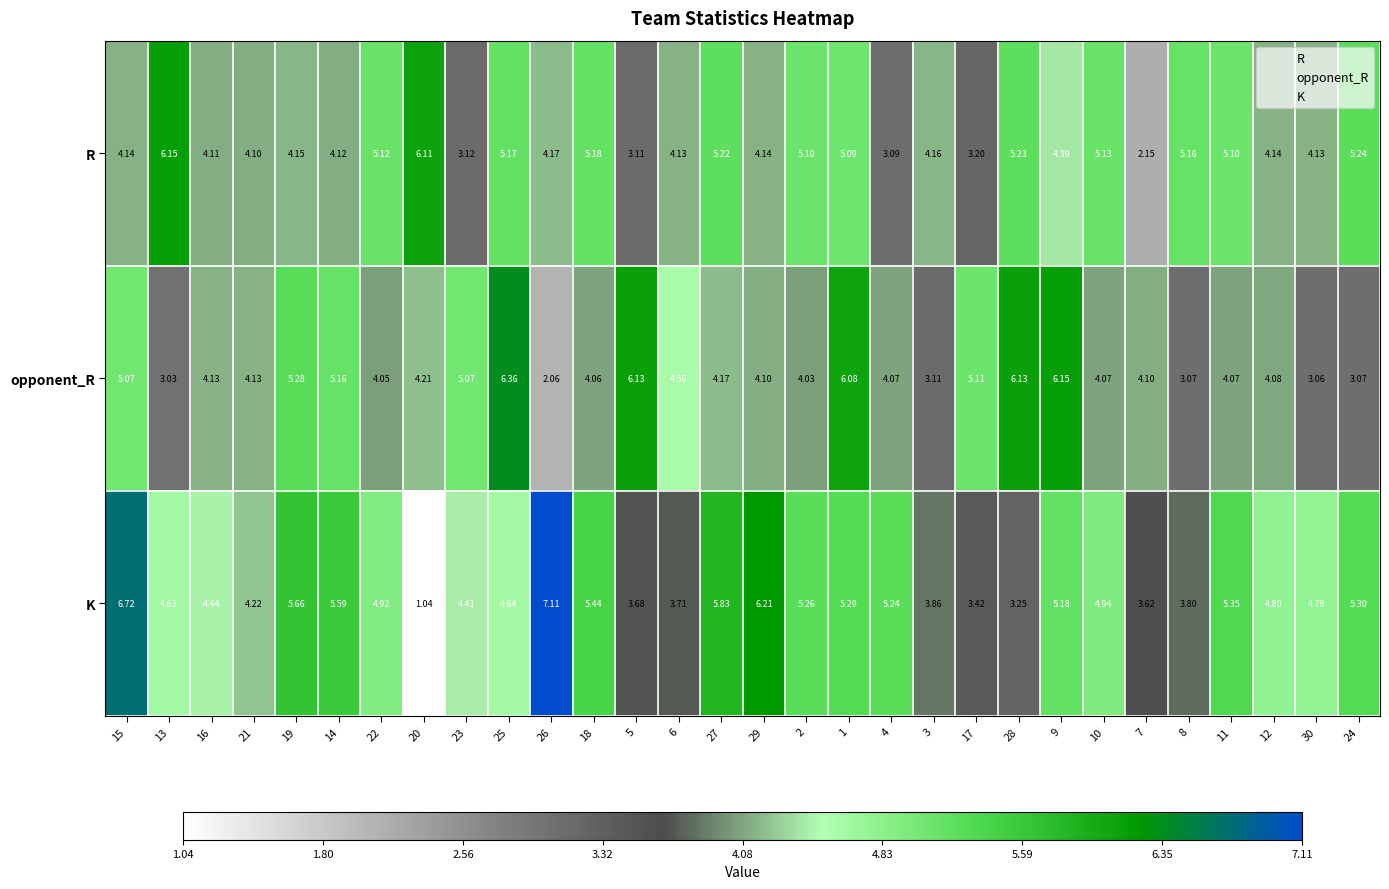

Is the value of opponent_R at 7 greater than the value of K at 28?

Yes